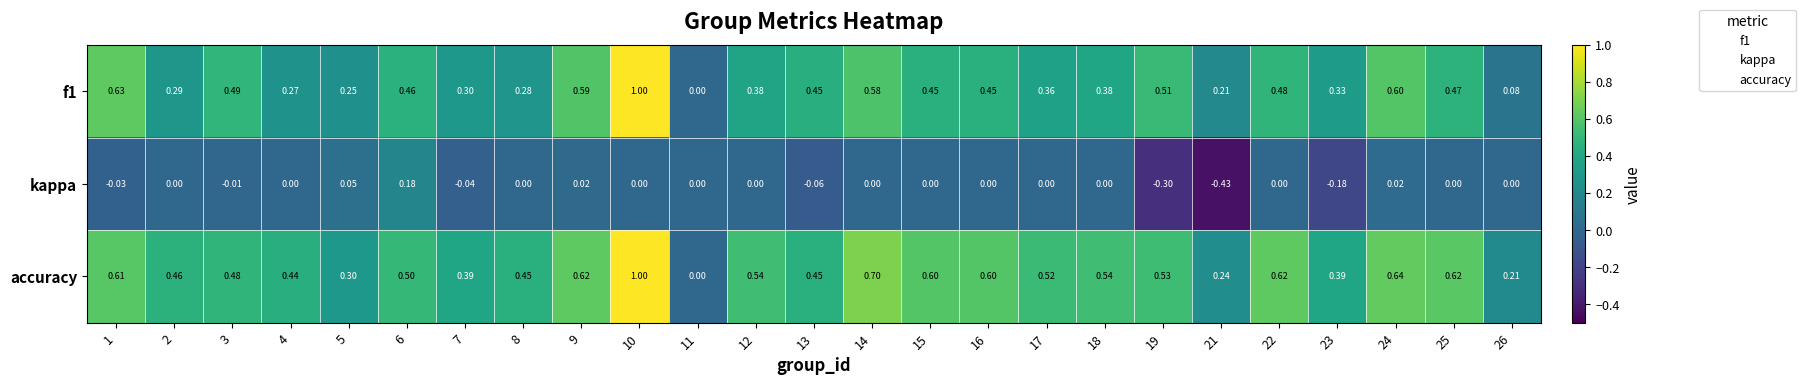

Which series changed the most between 11 and 25?

accuracy